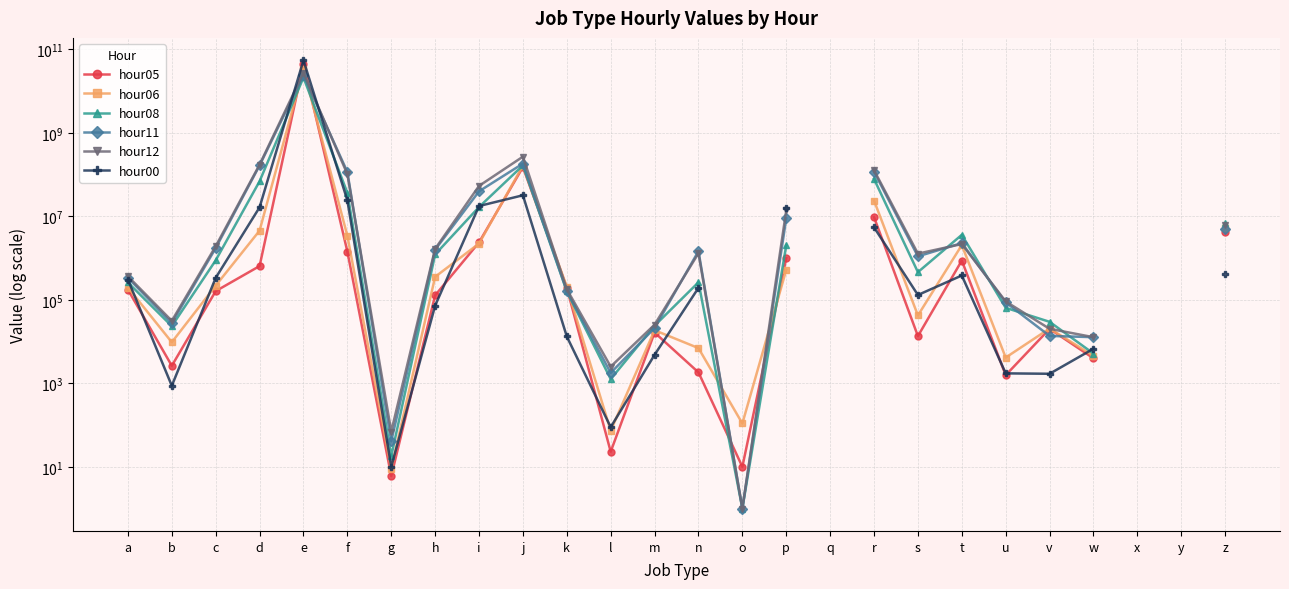

What is the value of the hour00 point at the 21st from the left?

1732.0